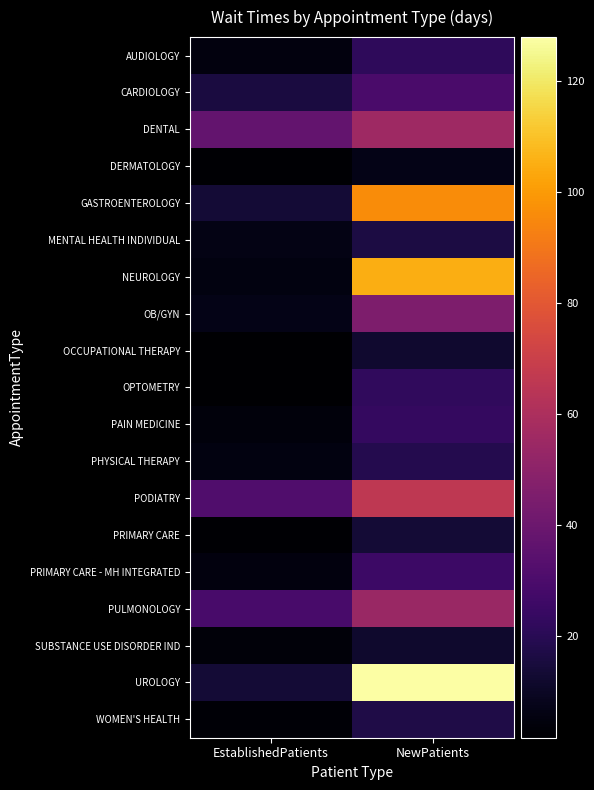

At EstablishedPatients, list the series in order from smallest to largest.

OCCUPATIONAL THERAPY, OPTOMETRY, DERMATOLOGY, PRIMARY CARE, WOMEN'S HEALTH, SUBSTANCE USE DISORDER IND, PAIN MEDICINE, AUDIOLOGY, PRIMARY CARE - MH INTEGRATED, PHYSICAL THERAPY, NEUROLOGY, MENTAL HEALTH INDIVIDUAL, OB/GYN, UROLOGY, GASTROENTEROLOGY, CARDIOLOGY, PULMONOLOGY, PODIATRY, DENTAL